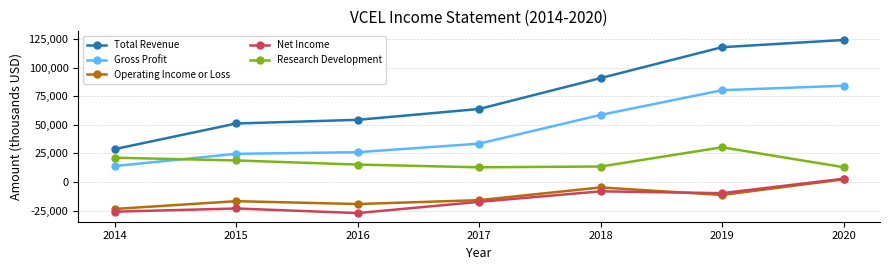

Which series changed the most between 2018 and 2019?

Total Revenue